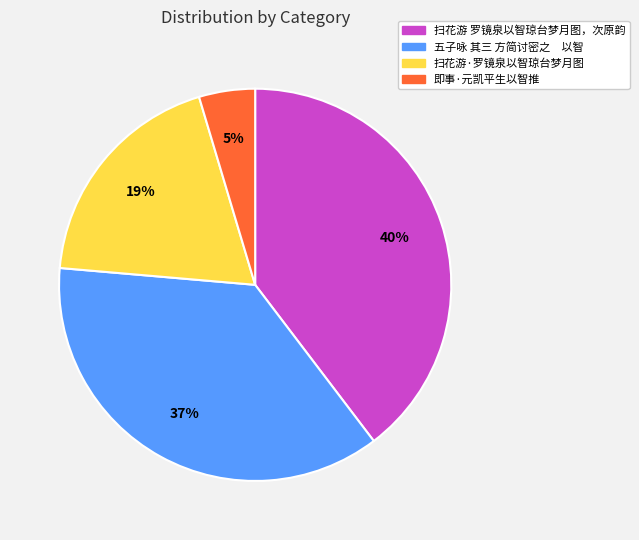

Count the number of slices in the pie.

4